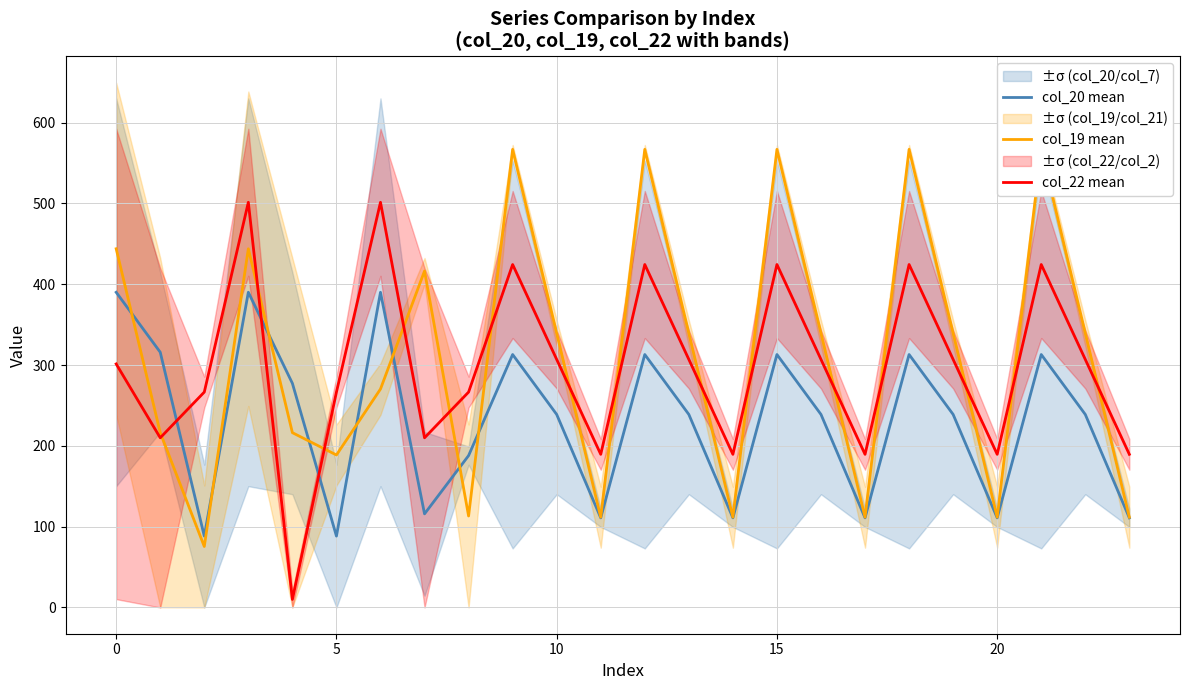

What is the total value across all series at 22?

885.0